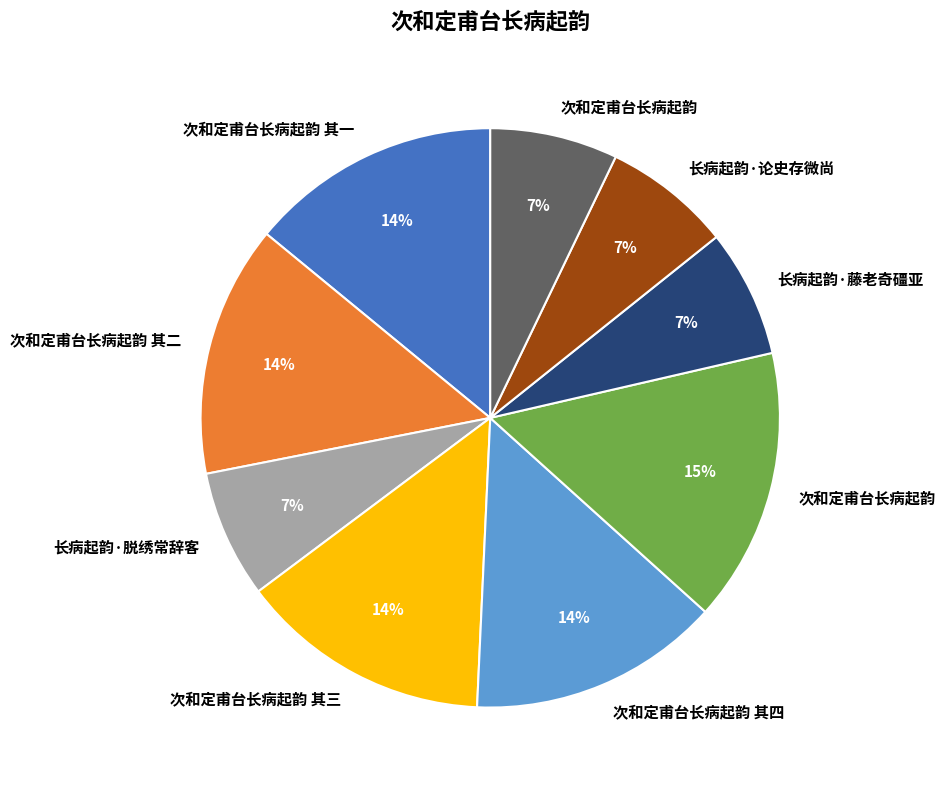

To the nearest percent, what is the average slice percentage?

11%